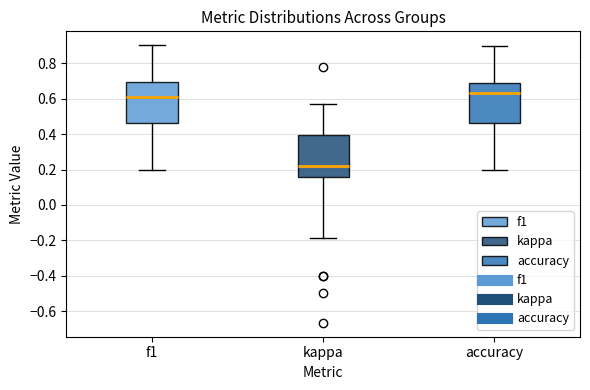

Which box's median line is the highest?

accuracy